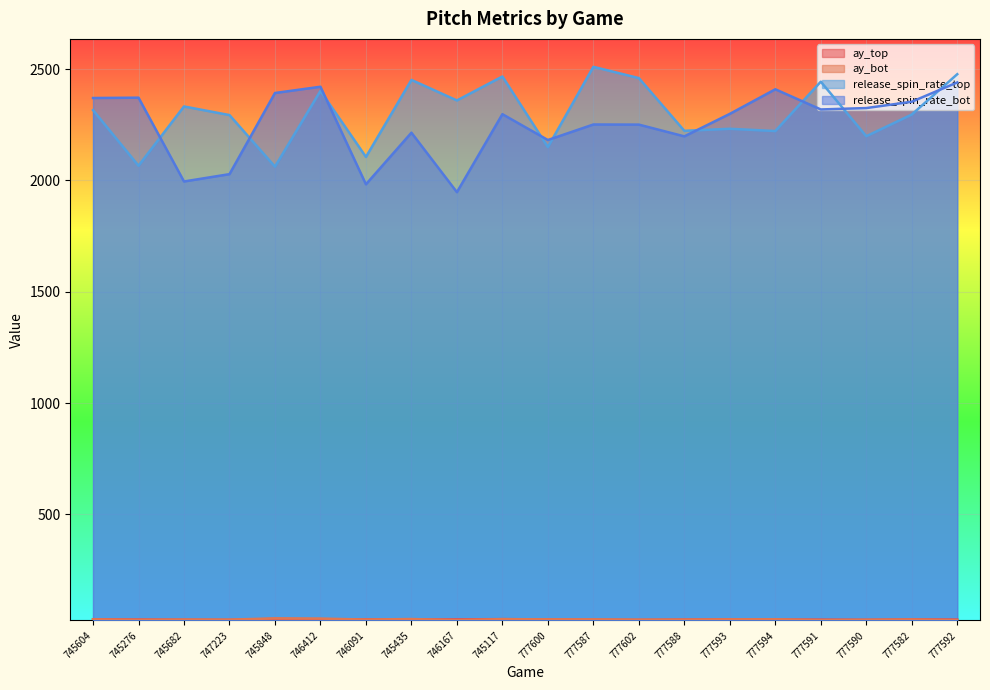

True or false: release_spin_rate_top and ay_bot intersect in this chart.

False